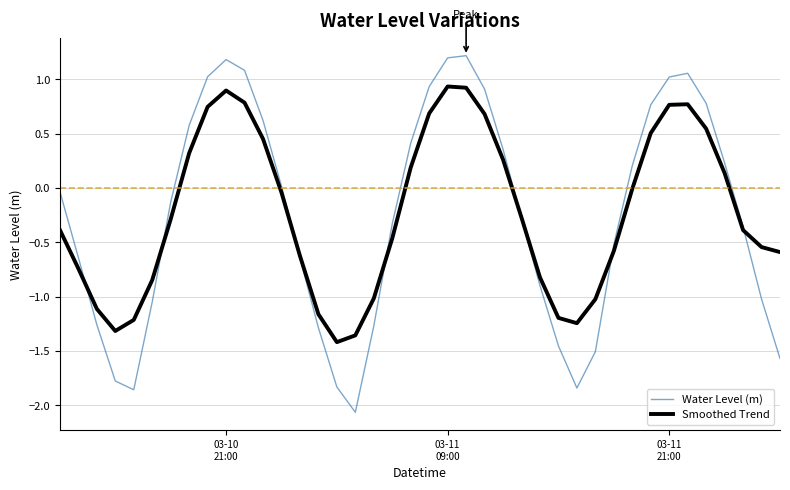

Which series has the widest spread of values?

Water Level (m)